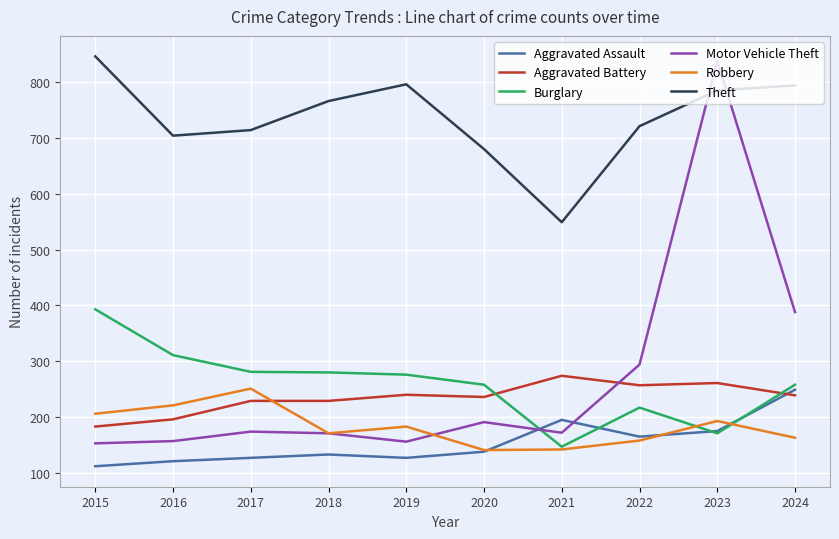

What is the average value of the Burglary series?

259